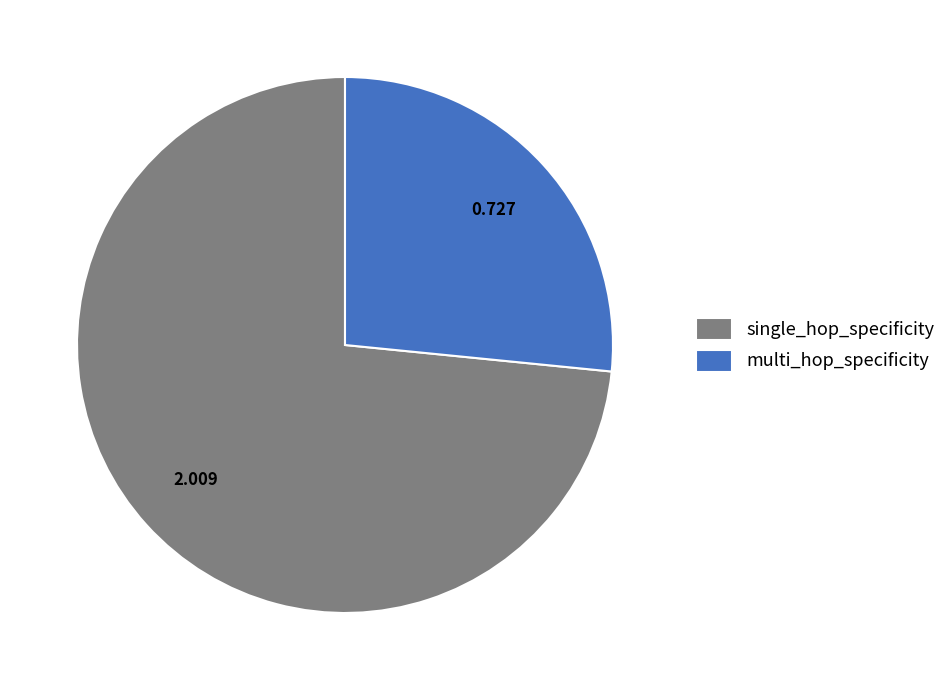

Rank the categories by value from lowest to highest.

multi_hop_specificity, single_hop_specificity